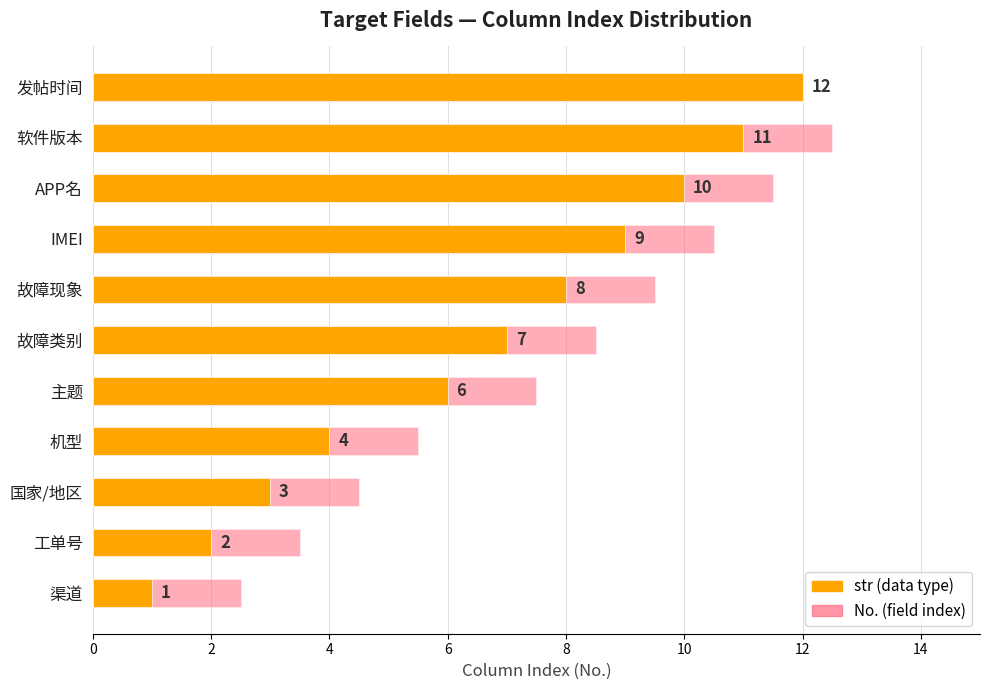

Between 渠道 and IMEI, which series saw the biggest shift?

str